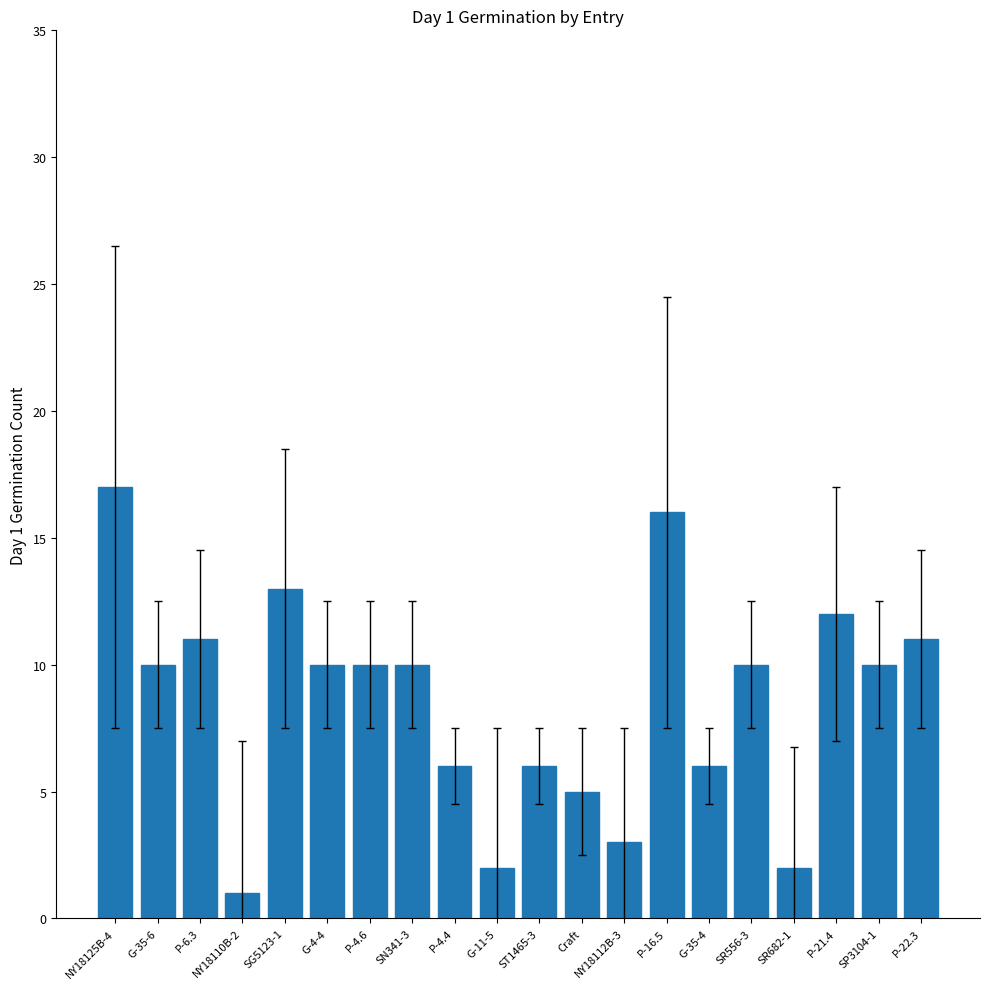

What is the greatest value displayed?

17